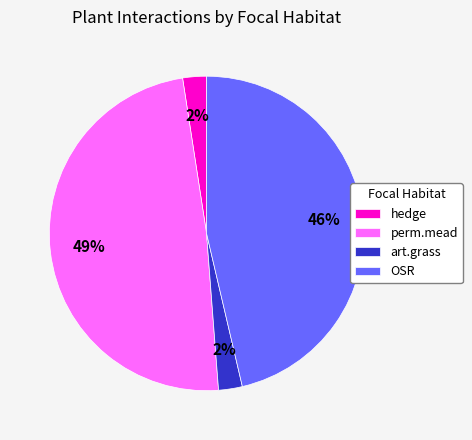

To the nearest percent, what is the difference between the OSR and art.grass slice percentages?

44%